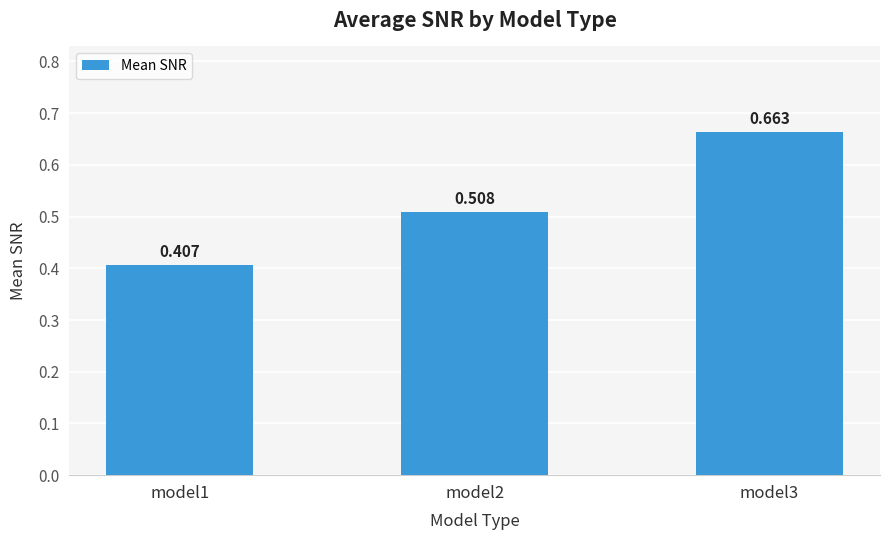

List the labels in order of value, largest first.

model3, model2, model1